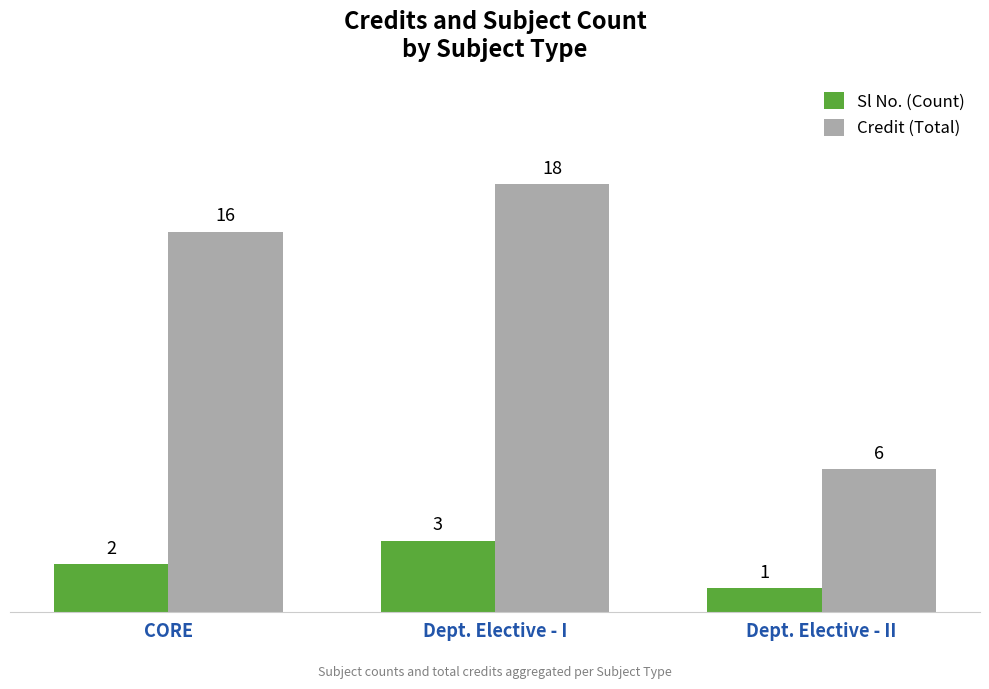

What position from the left is Dept. Elective - I?

2